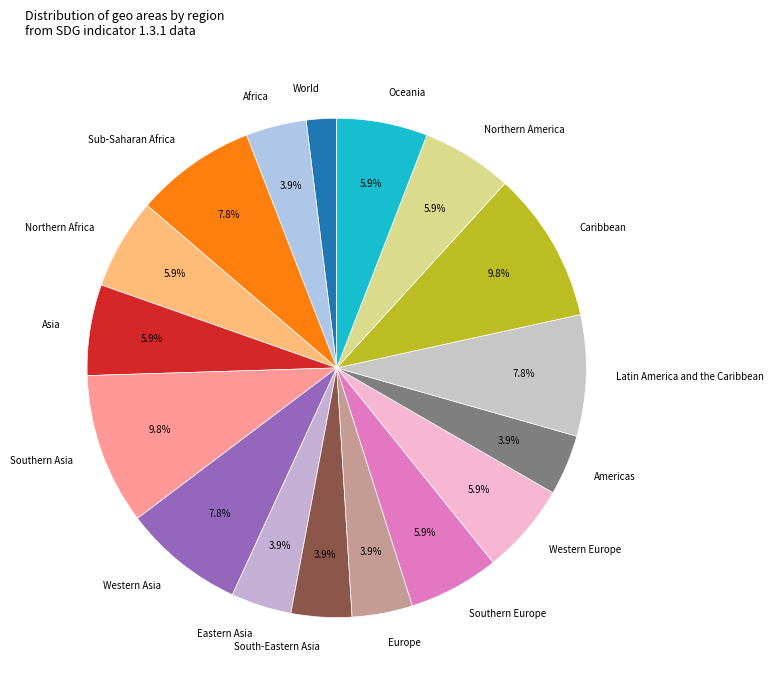

What is the total percentage of Southern Asia and Caribbean?

19.6%